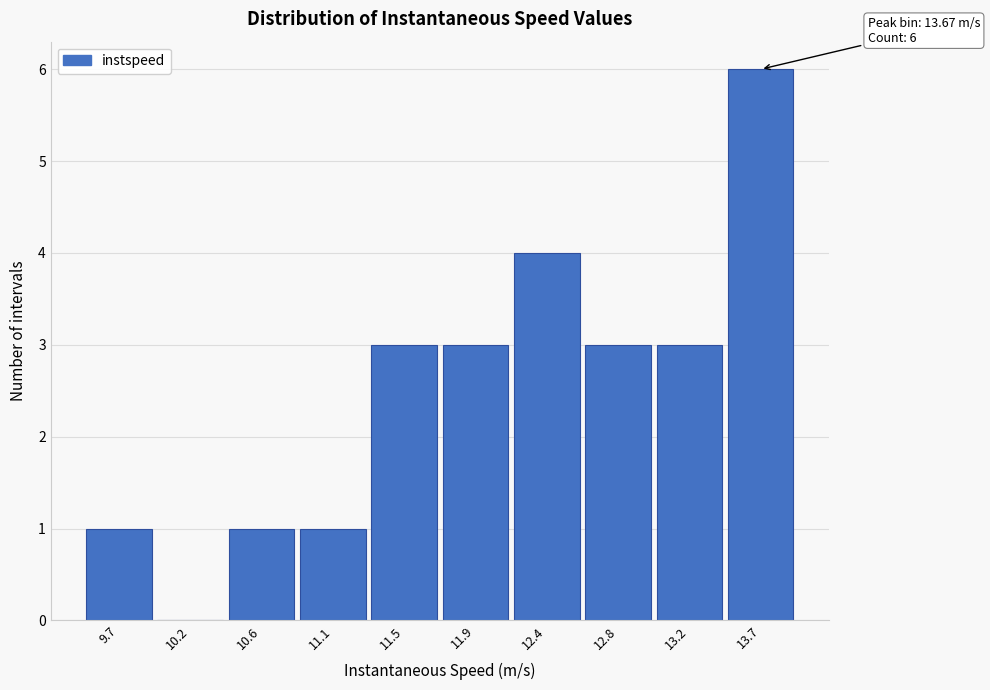

Which range on the x-axis has the tallest bar?

13.45 to 13.90